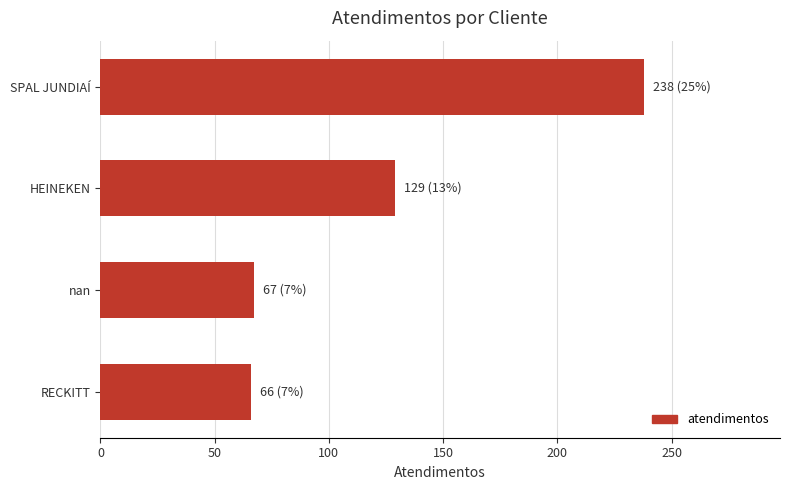

How many data points does each series have?

4